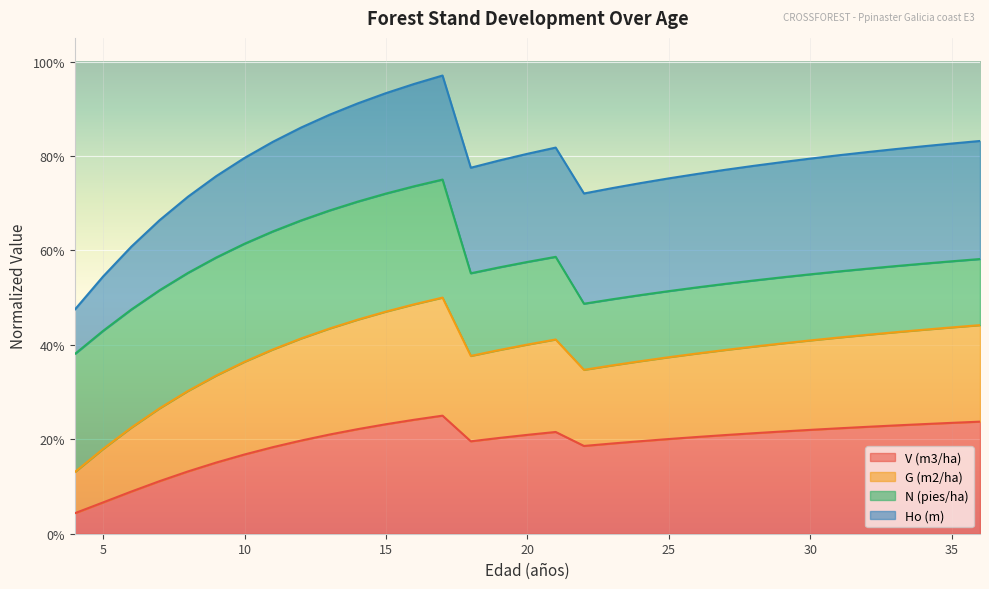

Count the number of categories in the chart.

33